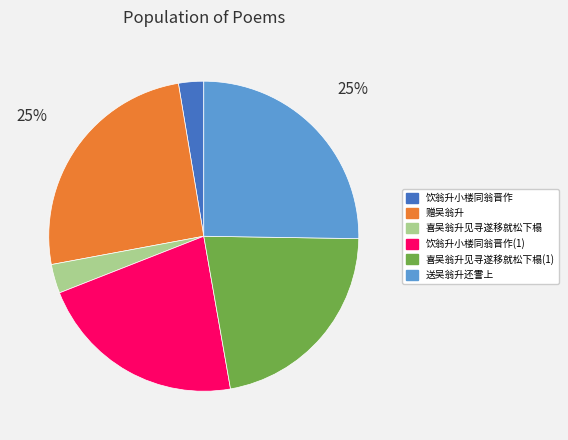

To the nearest percent, what is the average slice percentage?

17%